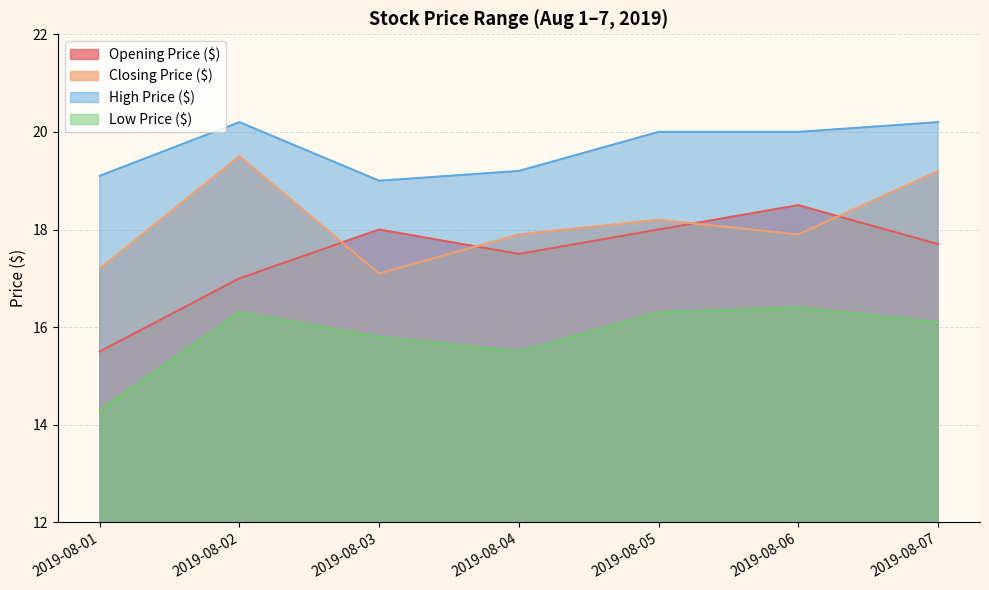

True or false: Closing Price ($) and High Price ($) cross at least once.

False